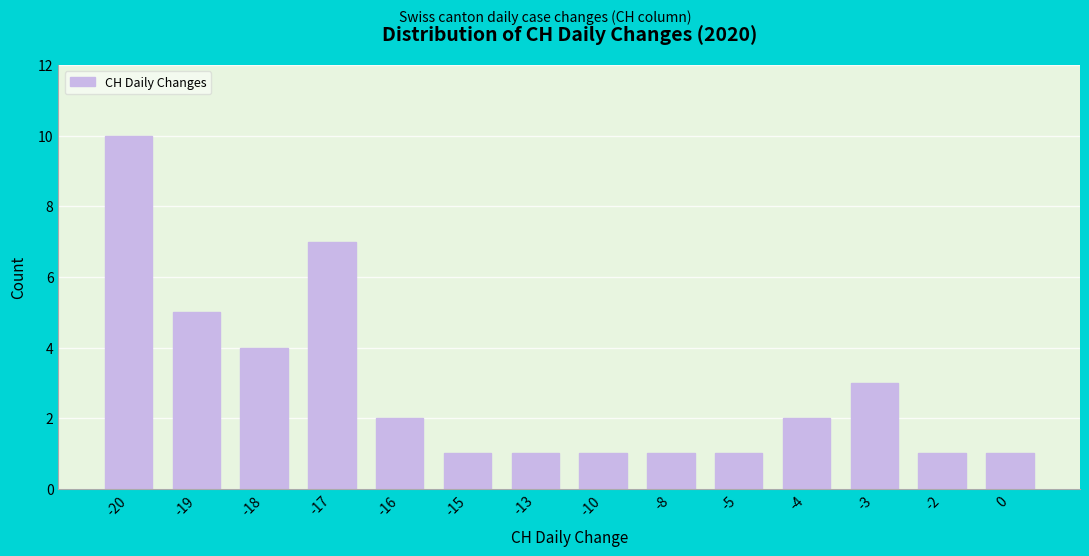

Reading left to right, transcribe all the data shown in this chart.

10	5	4	7	2	1	1	1	1	1	2	3	1	1